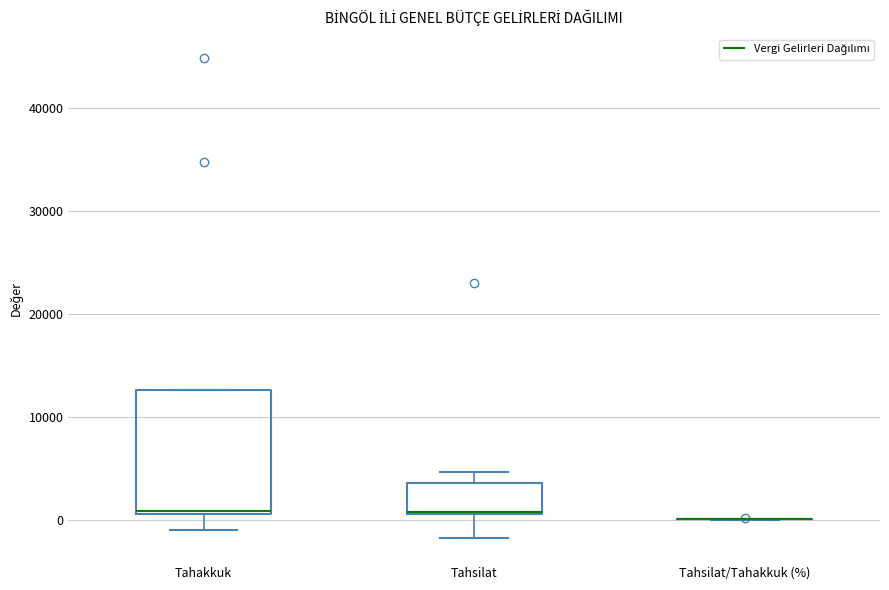

Reading left to right, read every box against the y-axis: the position of its median line, the range the box covers, and the ends of its whiskers. The values are not printed on the chart, so give them approximately, as read against the axis.

Tahakkuk: median 1000 (just above the box's lower edge), box 1000 to 13000, whiskers -1000 to 13000
Tahsilat: median 1000, box 1000 to 4000, whiskers -2000 to 5000
Tahsilat/Tahakkuk (%): box collapsed to a line at 0, whiskers 0 to 0